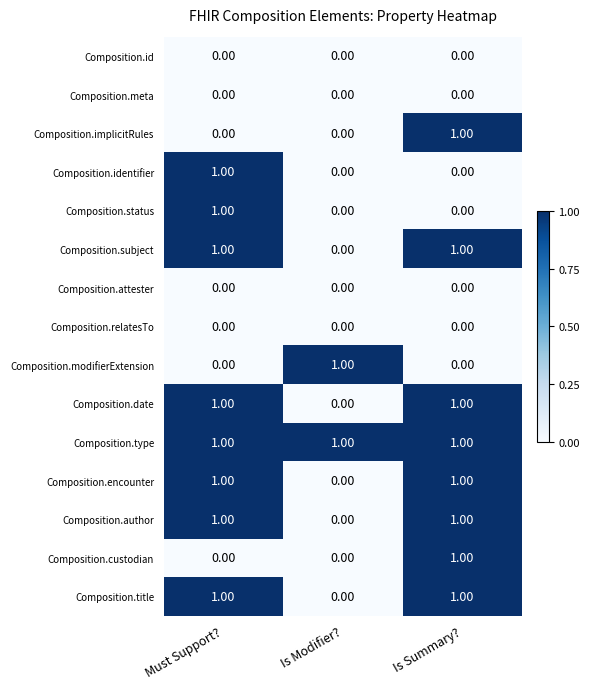

What is the sum of all Composition.type values?

3